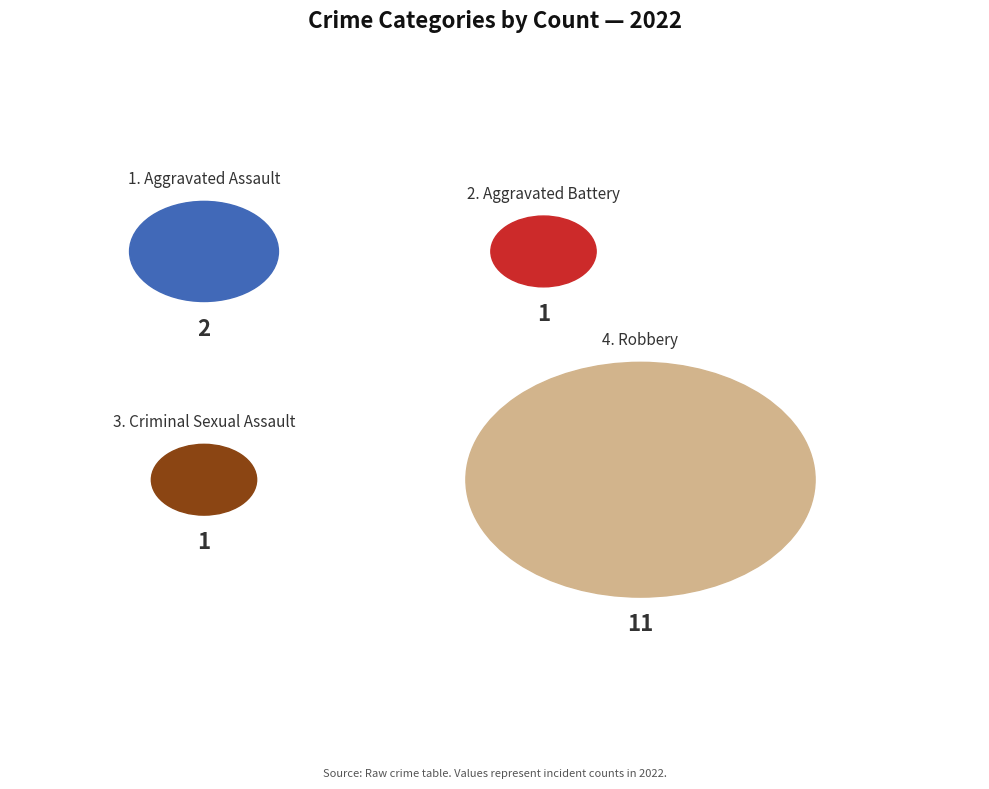

Which has a higher value, Aggravated Assault or Criminal Sexual Assault?

Aggravated Assault